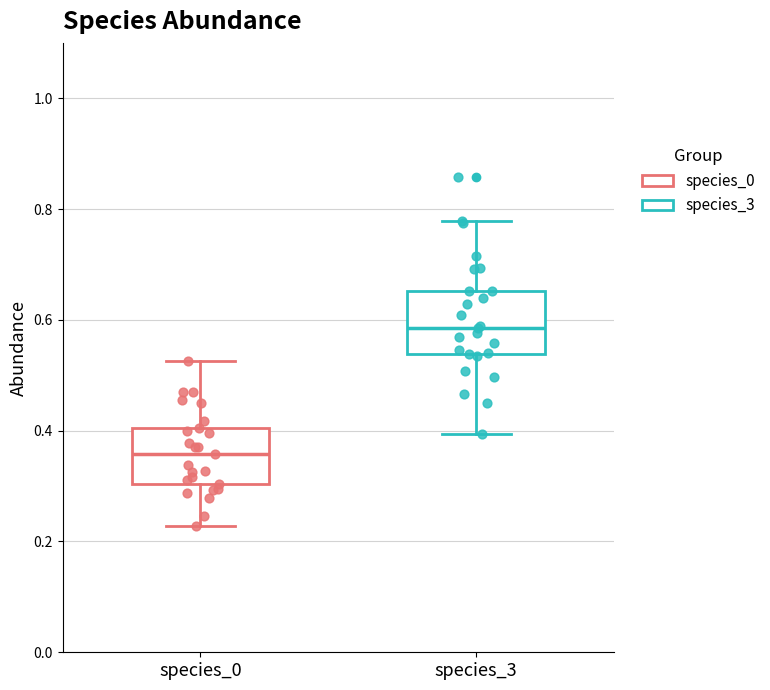

Where does the median line of the box for species_3 sit on the y-axis? The values are not printed on the chart, so give them approximately, as read against the axis.

0.58